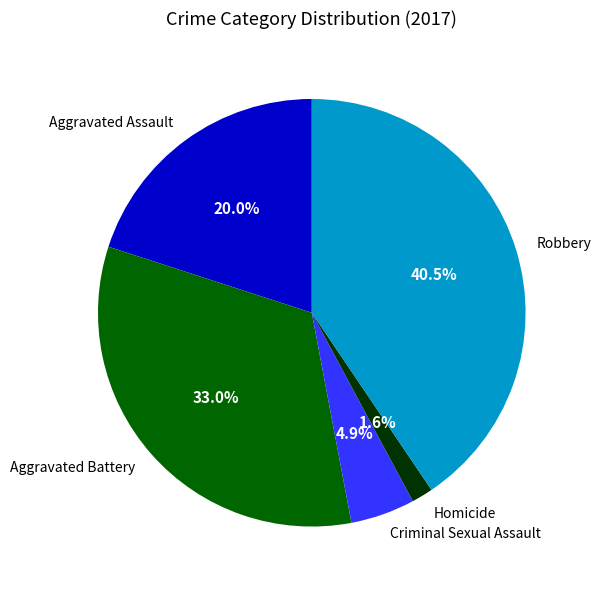

What percentage is NOT represented by Aggravated Assault?

80.0%